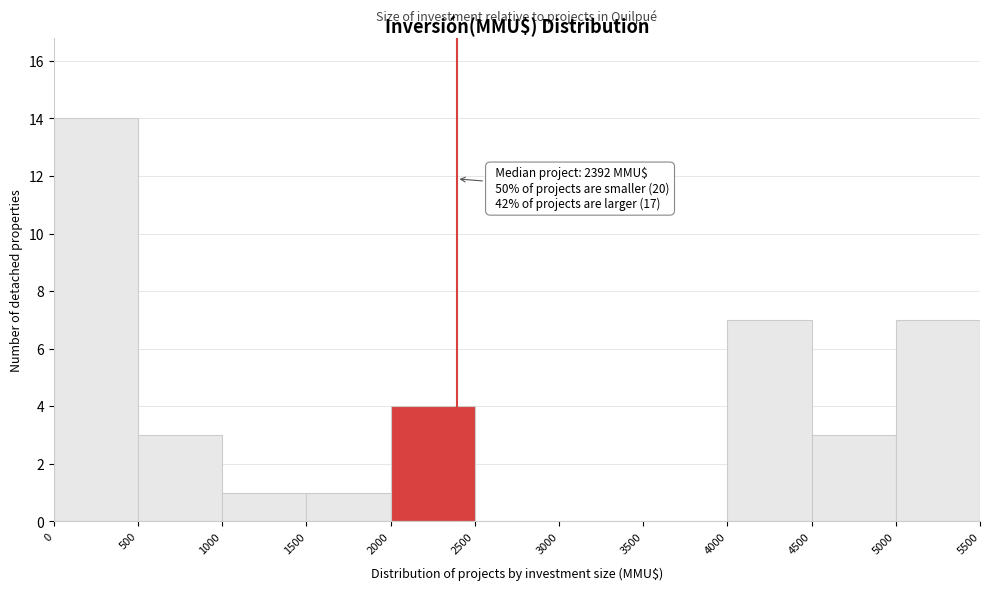

Which range on the x-axis has the tallest bar?

0 to 500